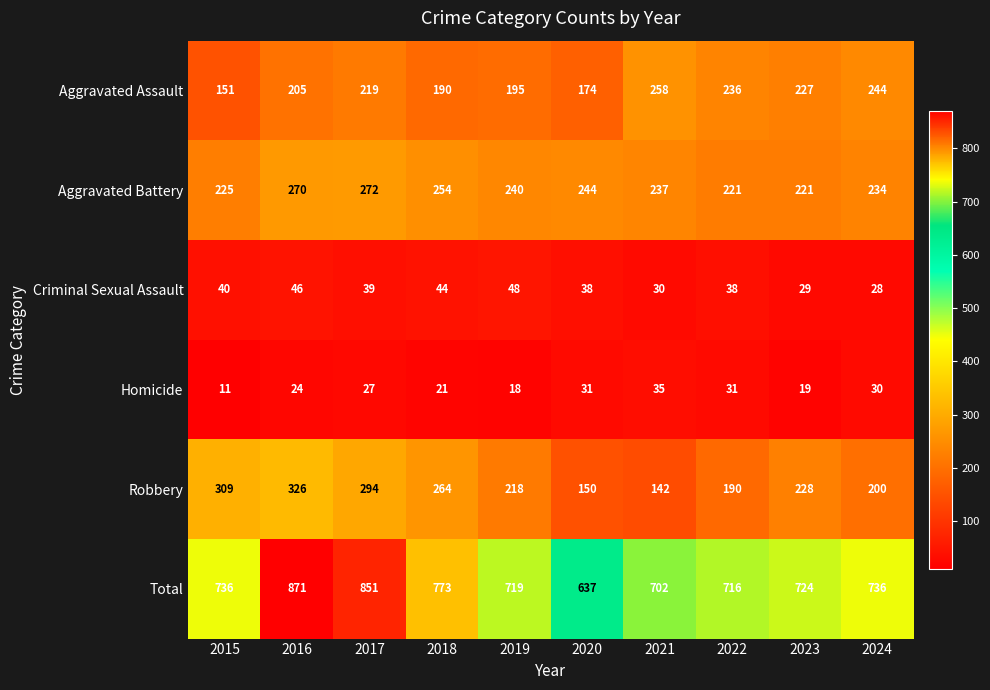

What is the difference between the maximum and minimum values in the Total series?

234